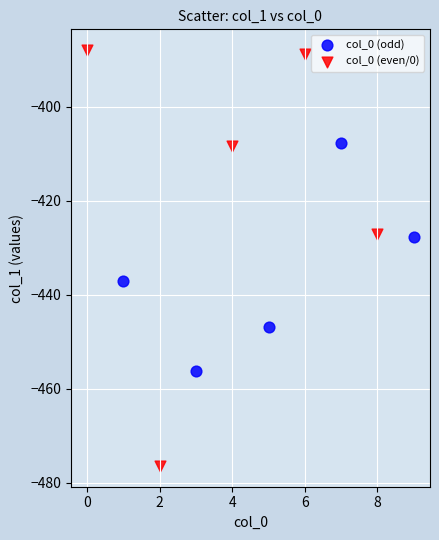

Which series reaches the maximum Y coordinate?

col_0 (even/0)